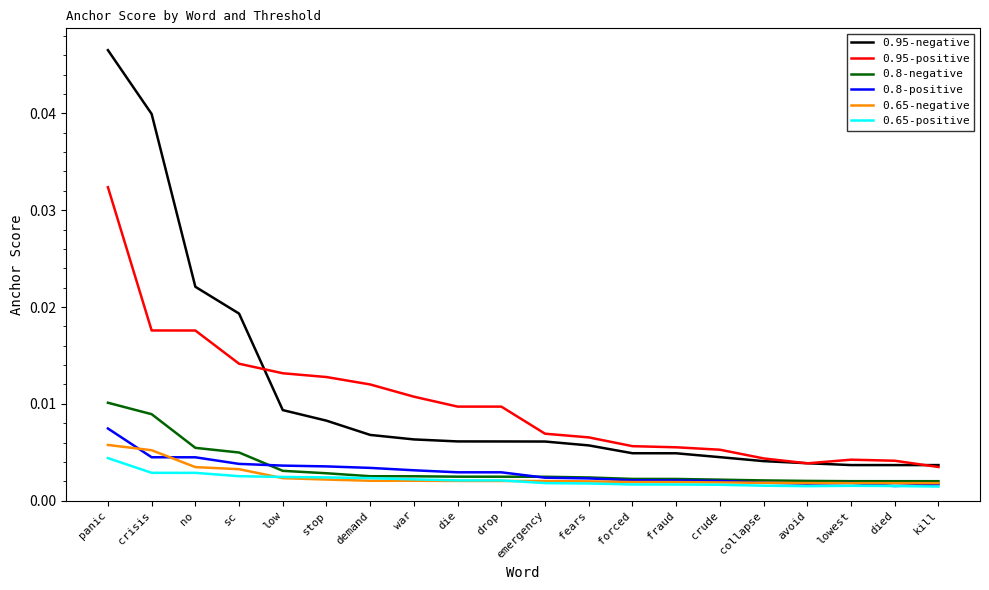

Is the value of 0.8-negative at fears greater than the value of 0.95-positive at die?

No